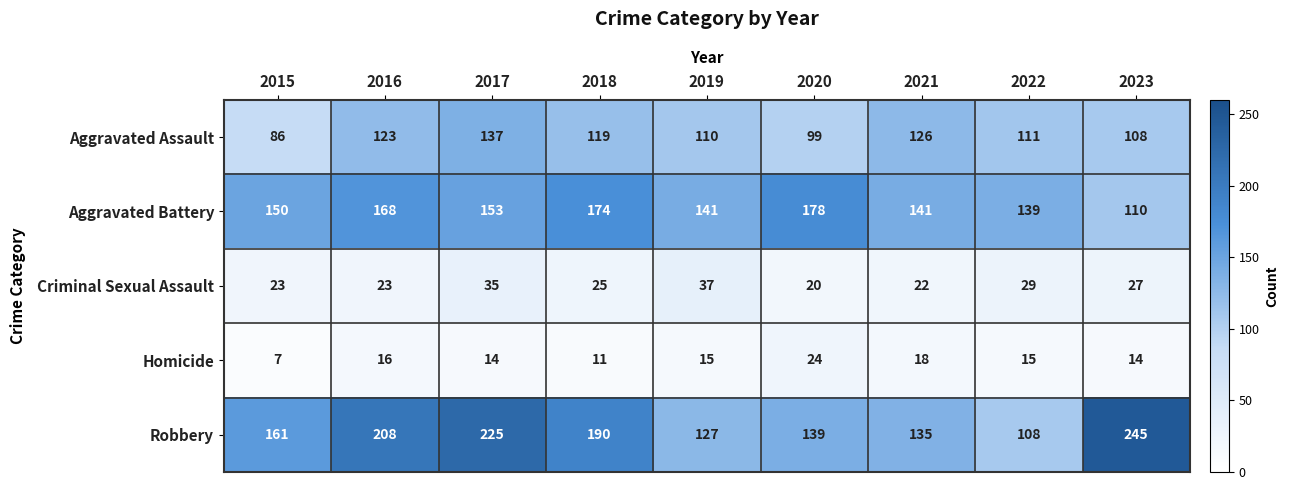

What is the total value across all series at 2021?

442